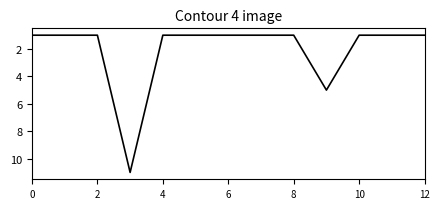

What is the difference between the maximum and second lowest values?

10